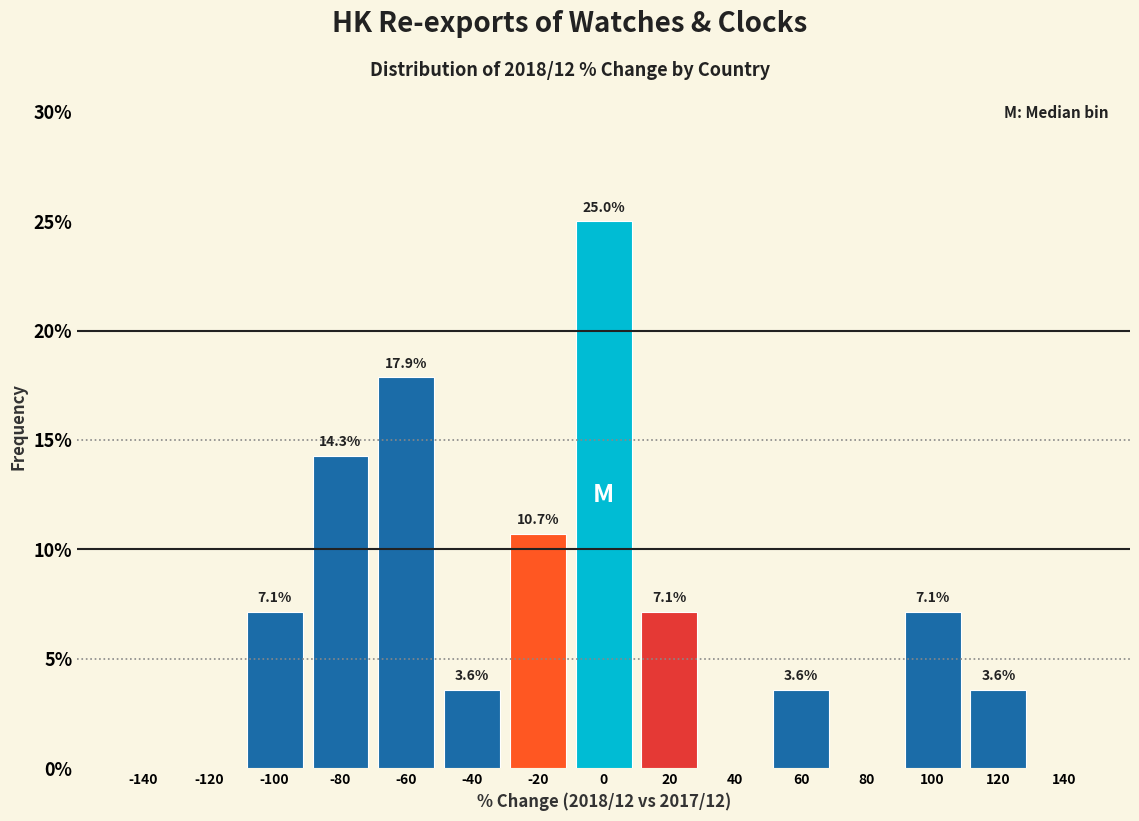

Over which range of the x-axis is the bar tallest?

-10 to 10